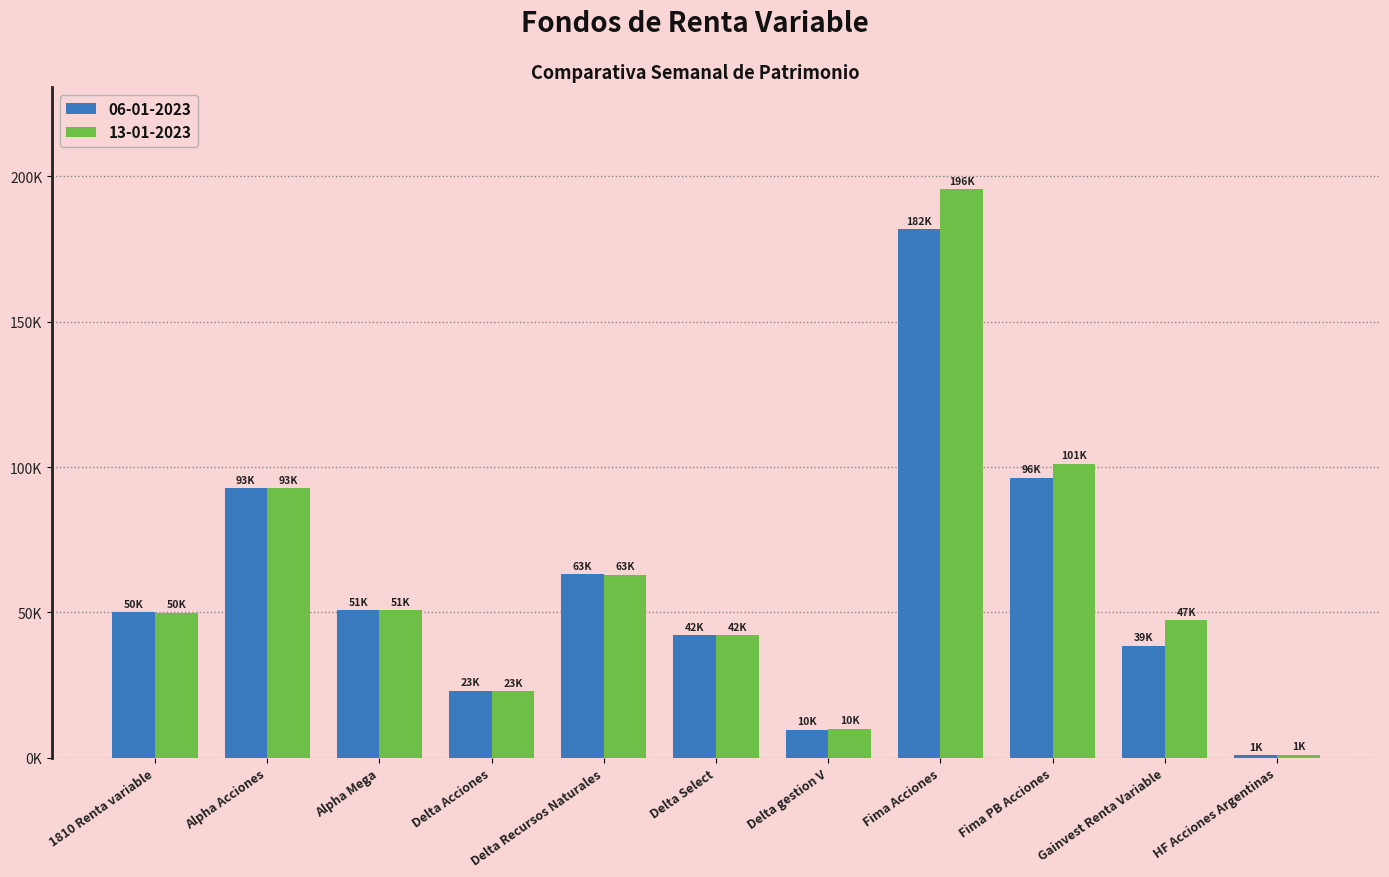

What are all the series names shown in the legend?

06-01-2023, 13-01-2023